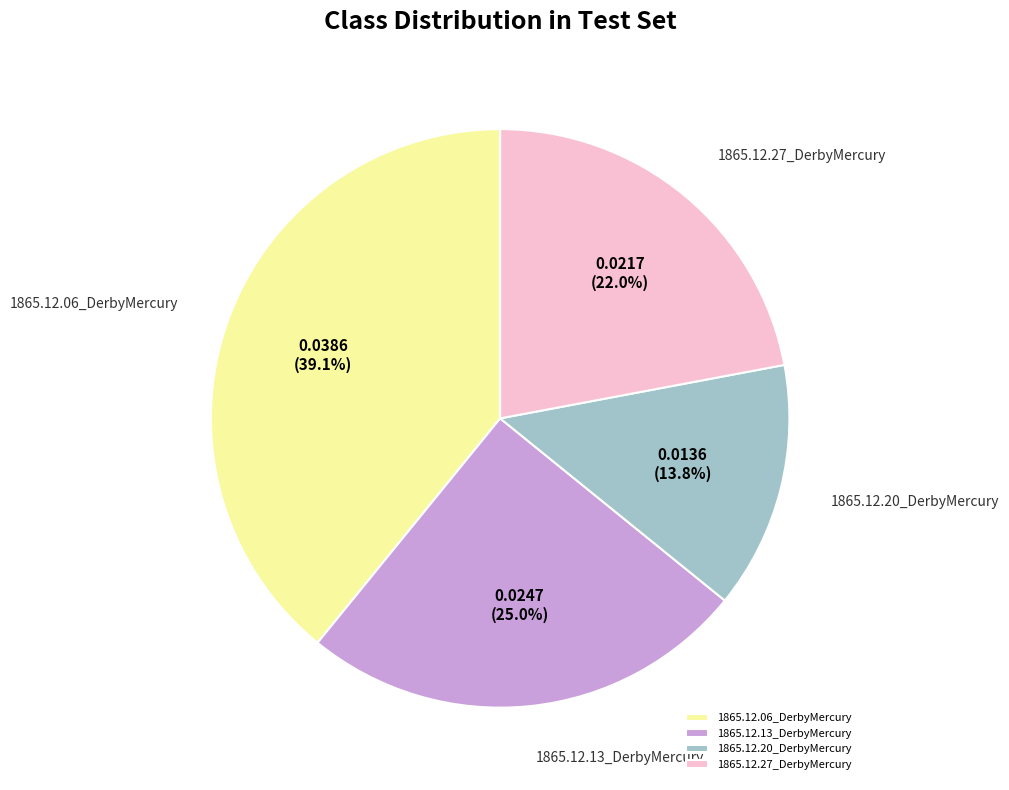

What percentage is the 1865.12.20_DerbyMercury slice, to the nearest percent?

14%